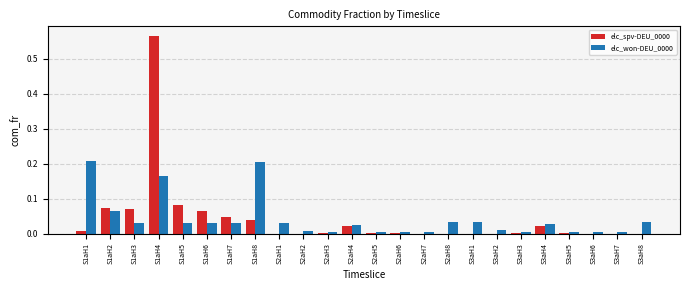

Are the bars horizontal?

No